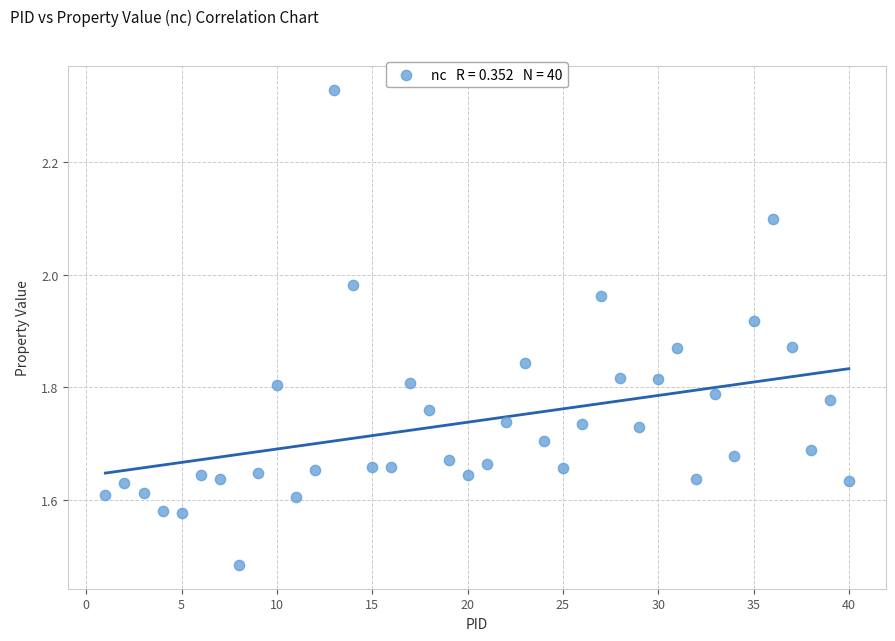

What is the range of Y values (max minus min)?

0.8